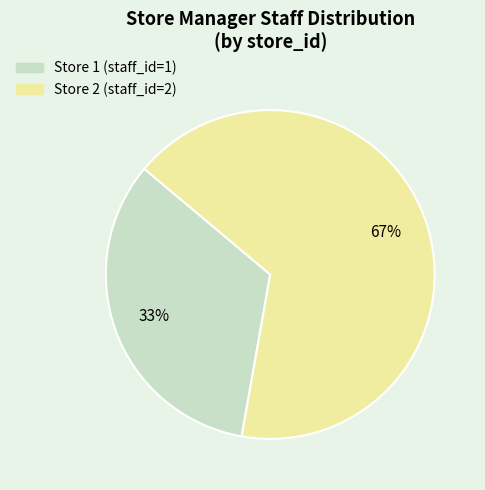

Is it true that Store 2 is 67% of the pie?

True